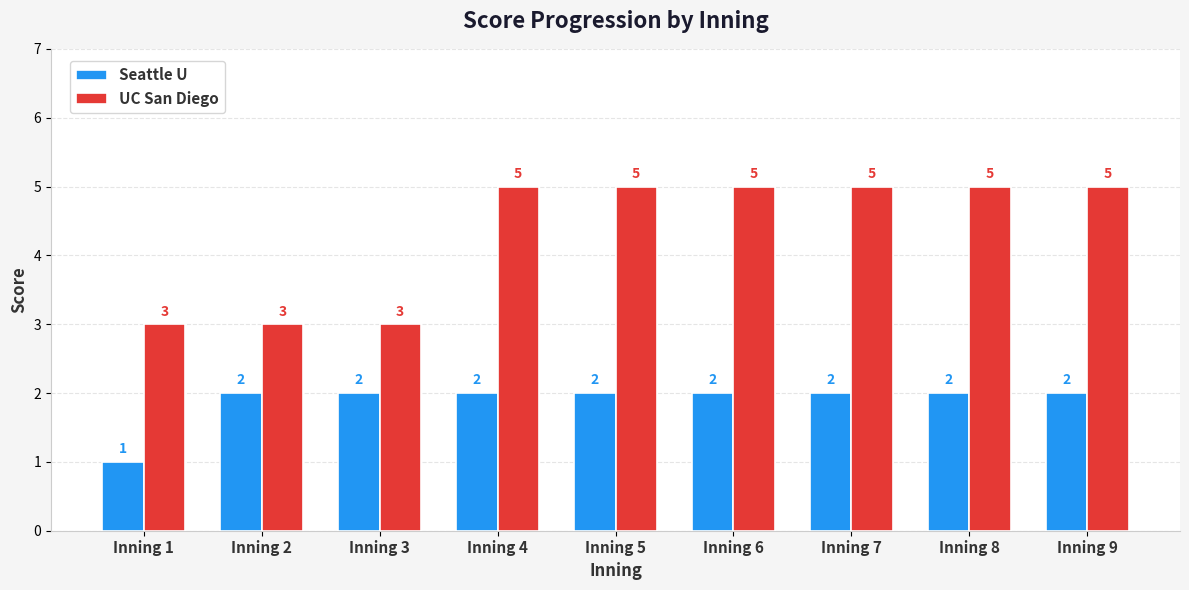

Rank the series by their average value, from highest to lowest.

UC San Diego, Seattle U